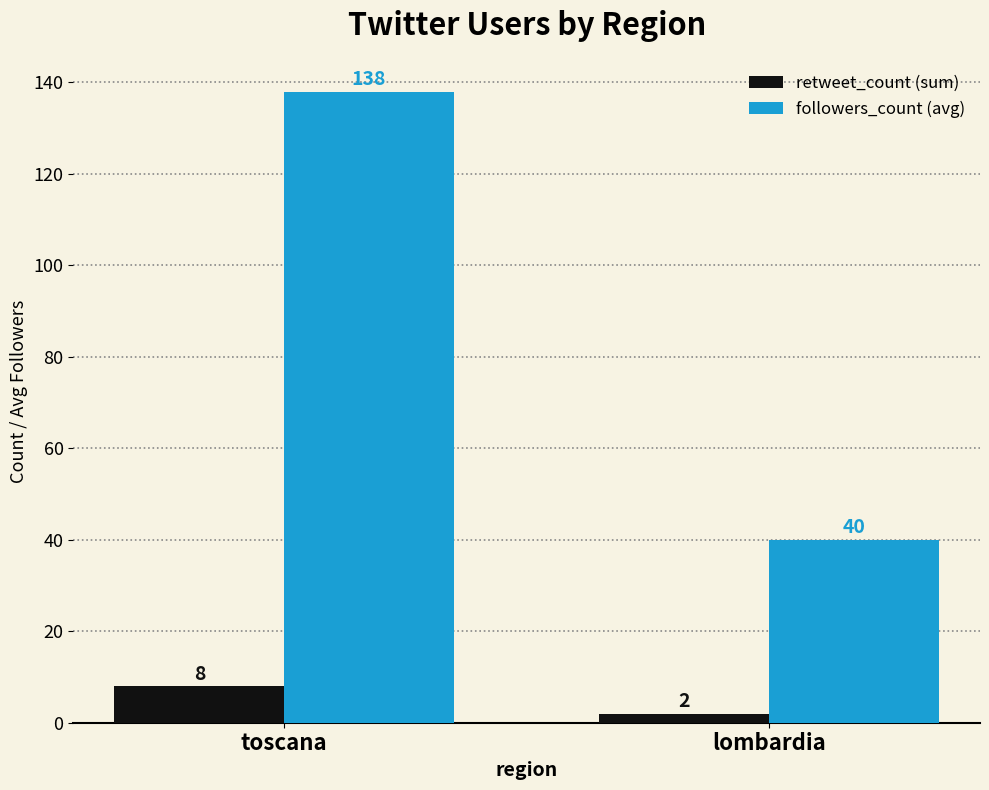

What is the difference between the followers_count (avg) values at toscana and lombardia?

98